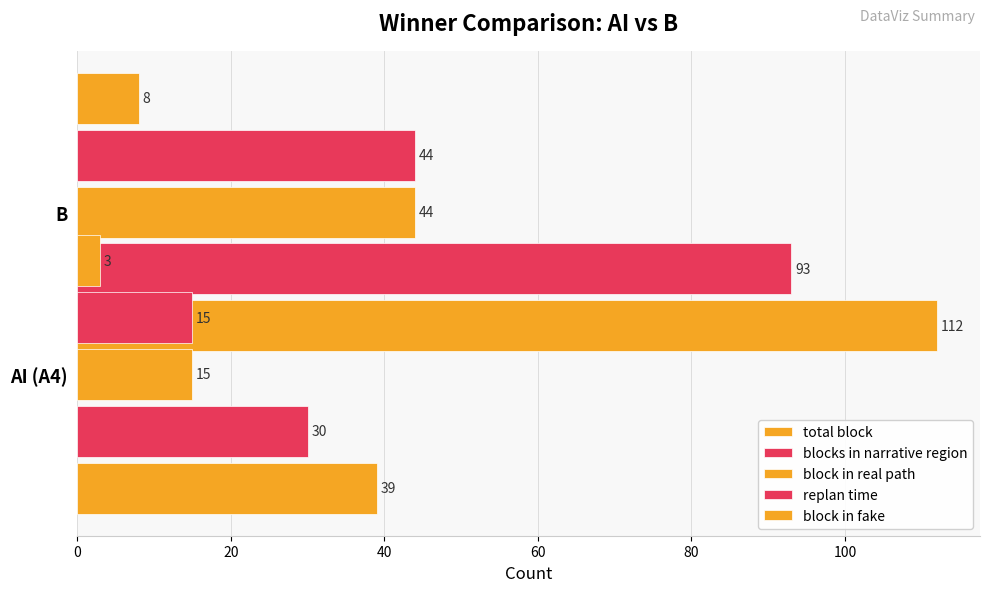

The value of blocks in narrative region at B is 64. True or false?

False